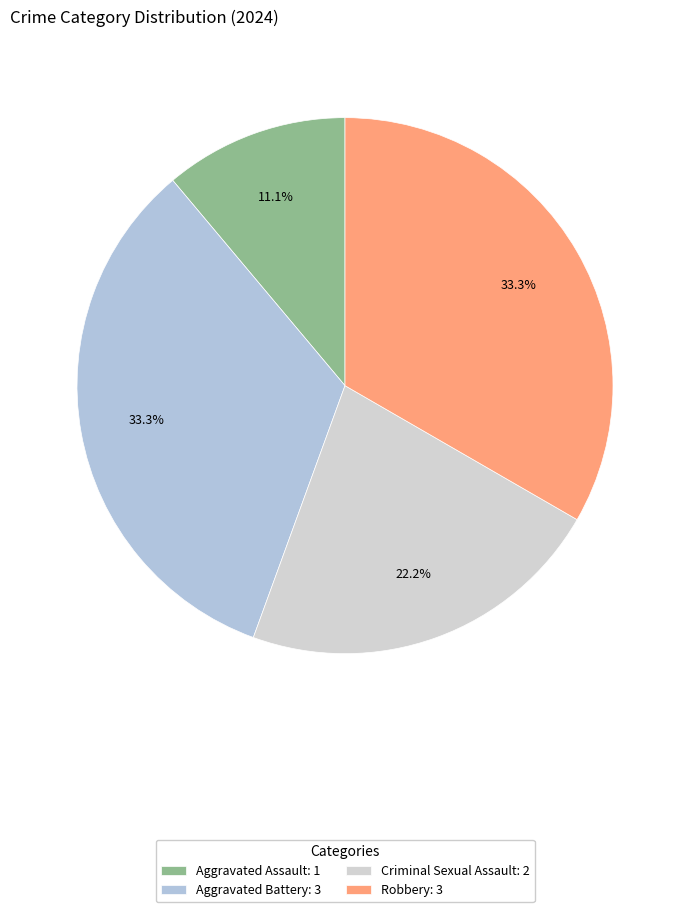

What percentage is NOT represented by Criminal Sexual Assault?

77.8%